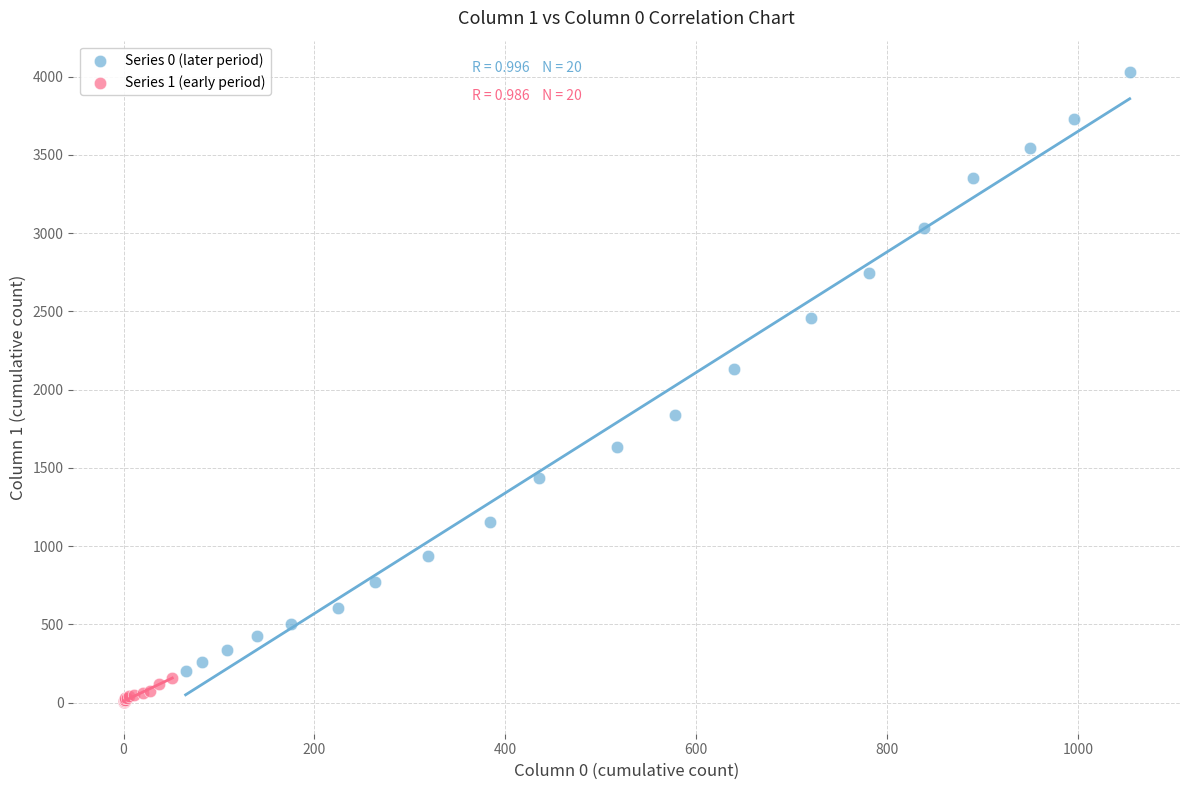

Which series reaches the minimum Y coordinate?

Series 1 (early period)